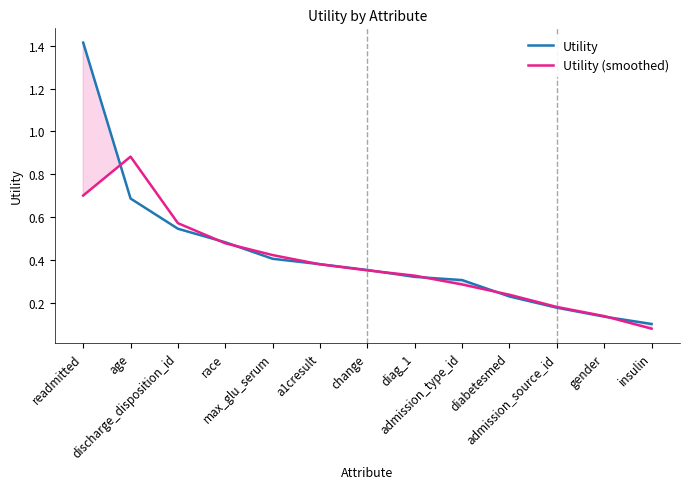

What is the sum of all Utility (smoothed) values?

5.0